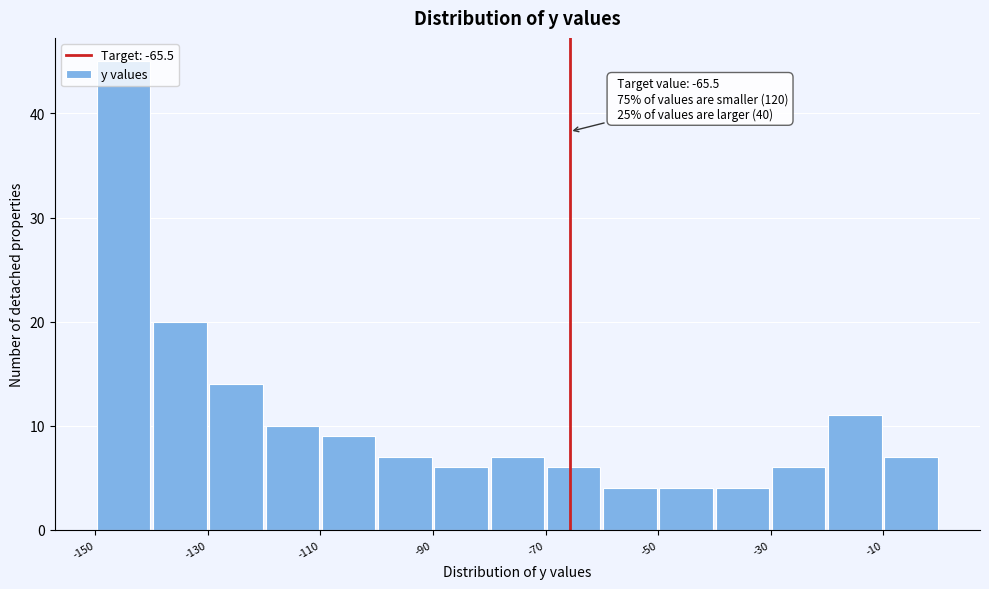

Which range on the x-axis has the tallest bar?

-150 to -140